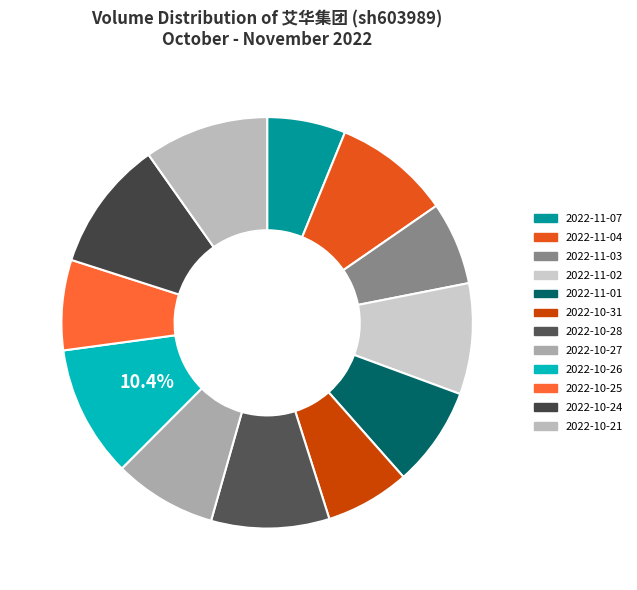

What percentage do 2022-10-27 and 2022-11-03 together represent?

14.6%